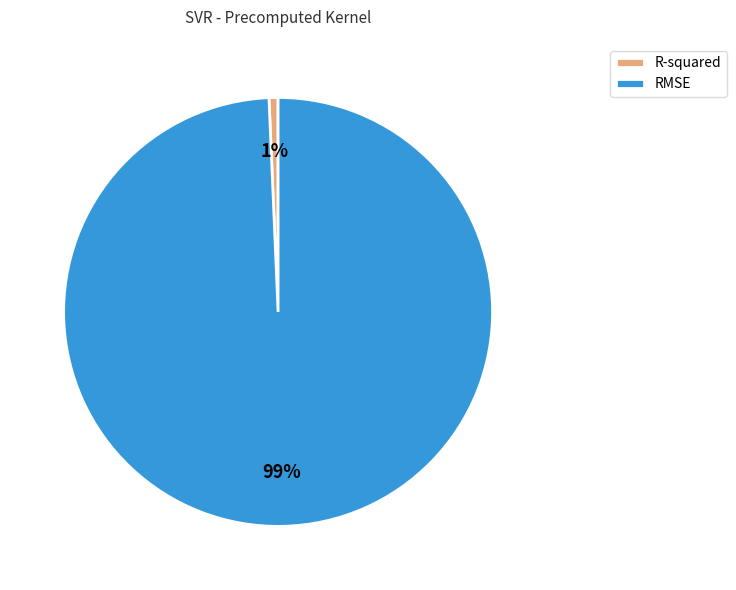

Which slice is the largest?

RMSE